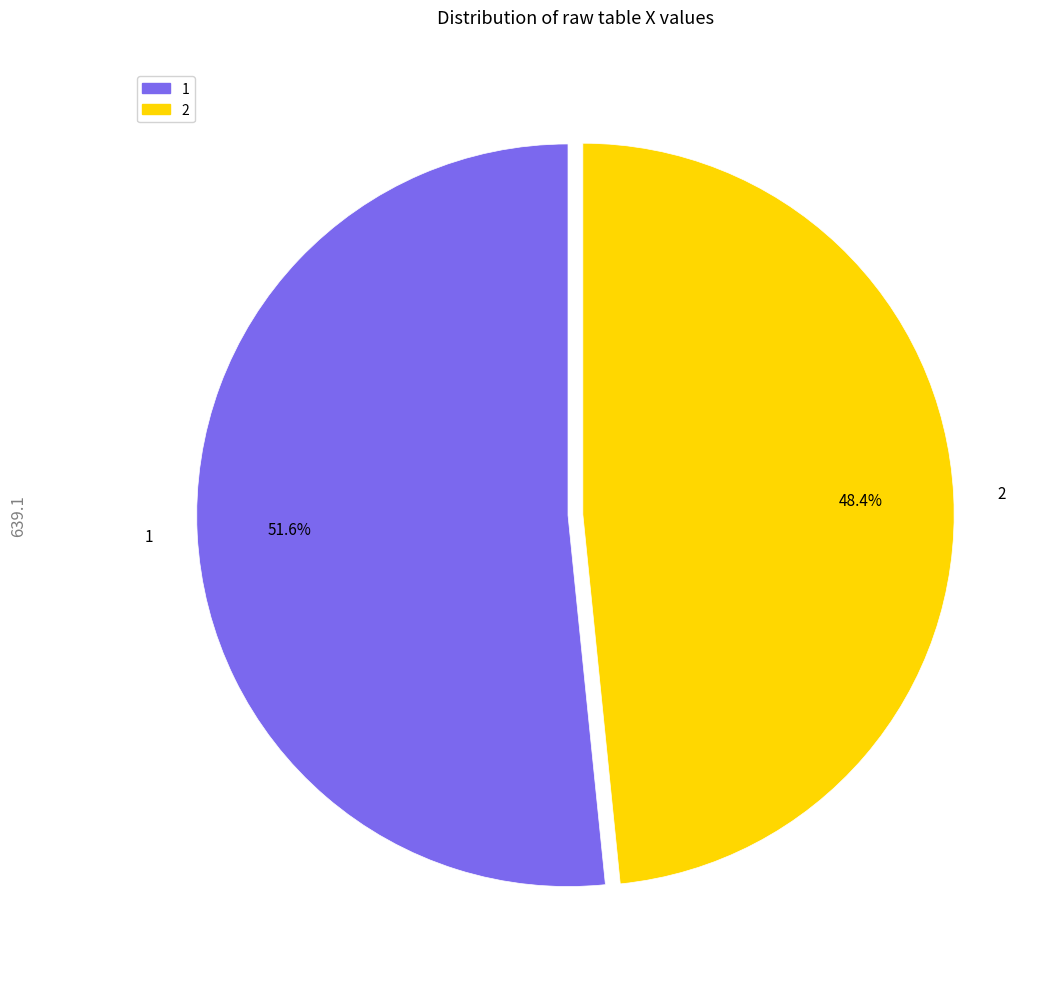

Which slice is the largest?

1